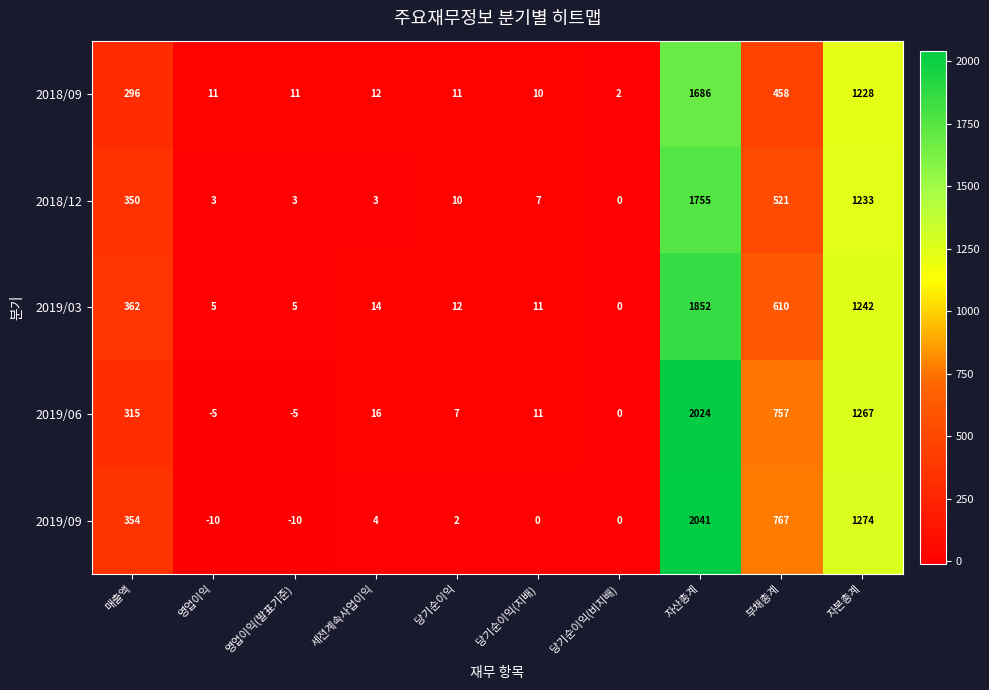

What is the greatest value displayed?

2041